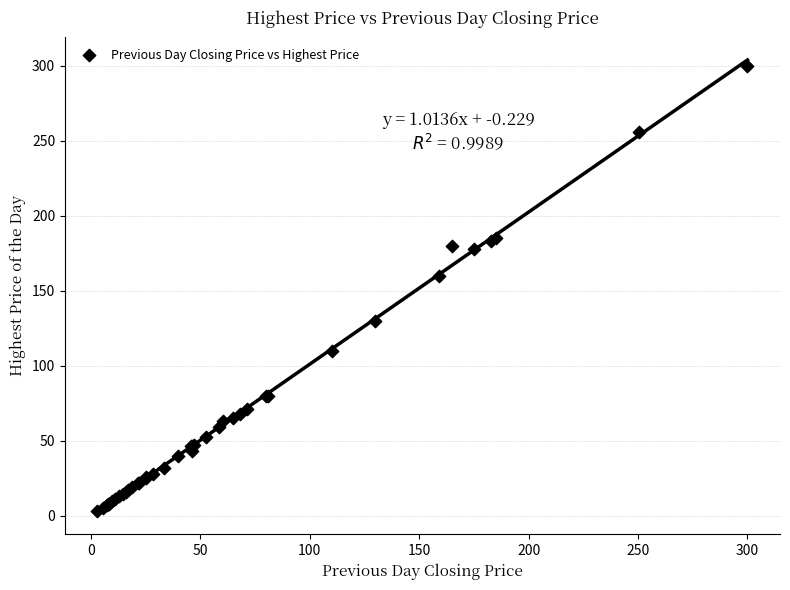

What Y value in the scatter plot is closest to 151?

160.0